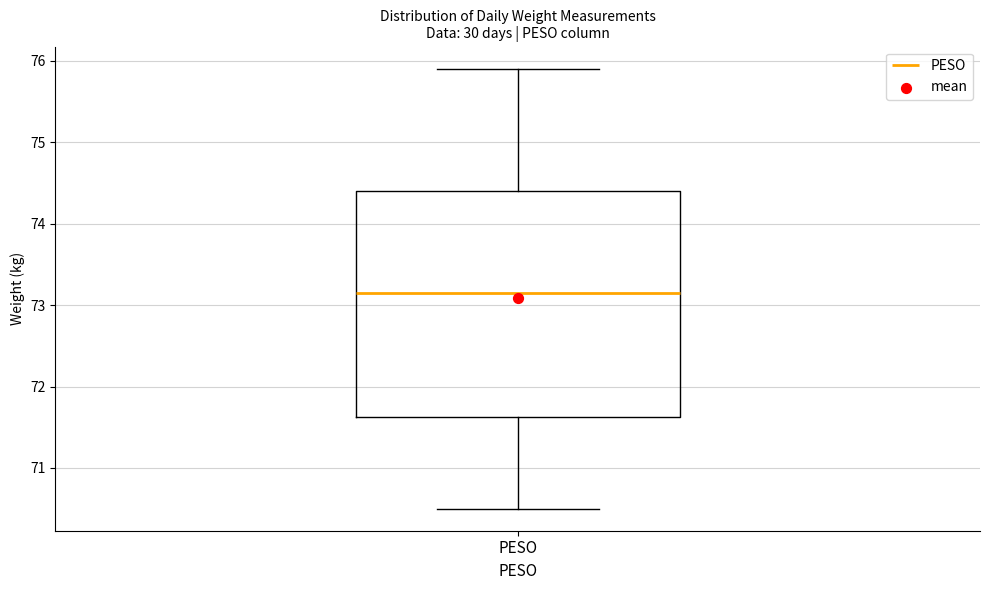

Read this box plot against the y-axis: the position of the median line, the range covered by the box, and the ends of both whiskers. The values are not printed on the chart, so give them approximately, as read against the axis.

median 73.2, box 71.6 to 74.4, whiskers 70.5 to 75.9